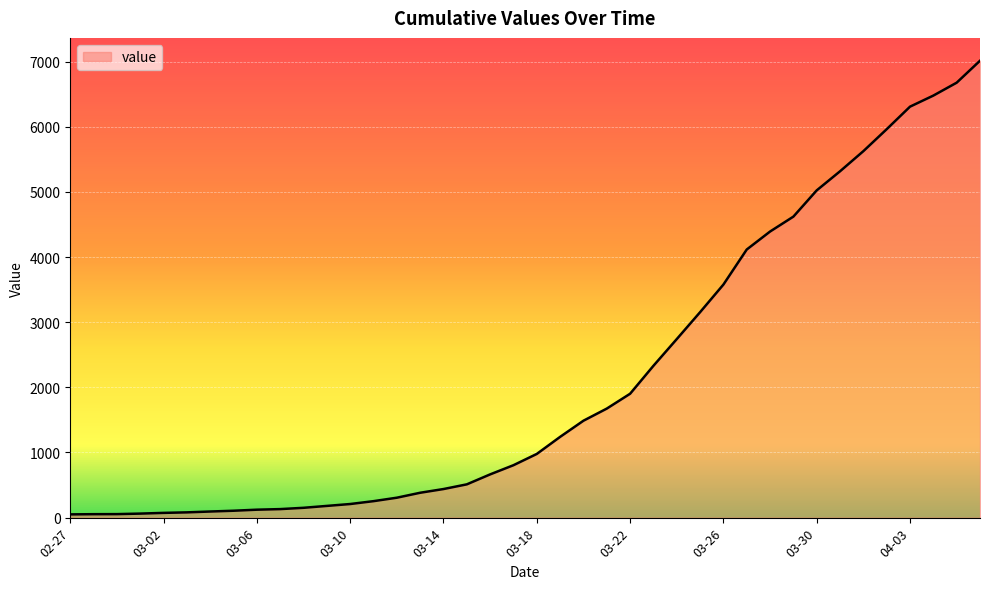

What is the greatest value displayed?

7014